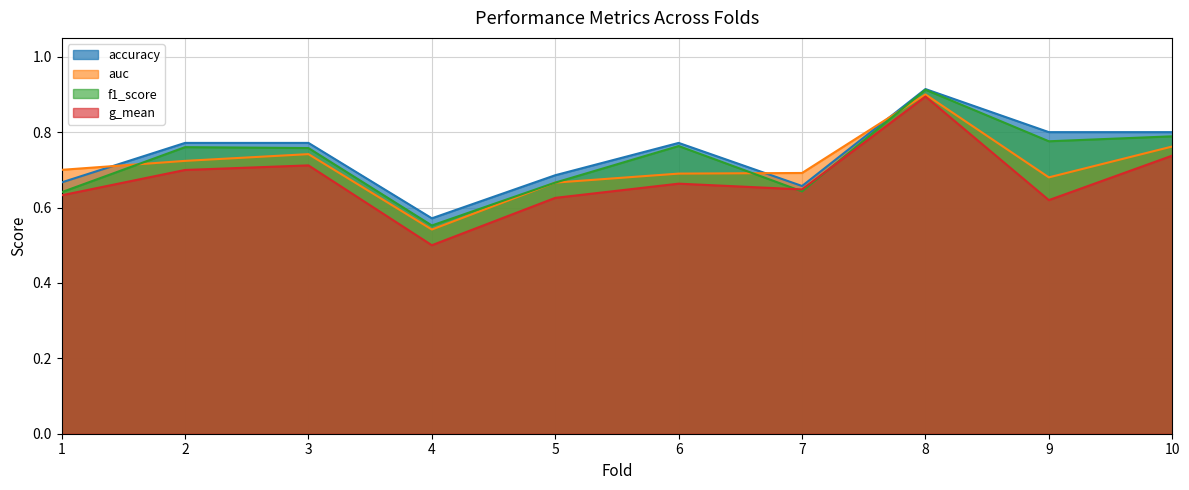

True or false: f1_score and accuracy cross at least once.

False